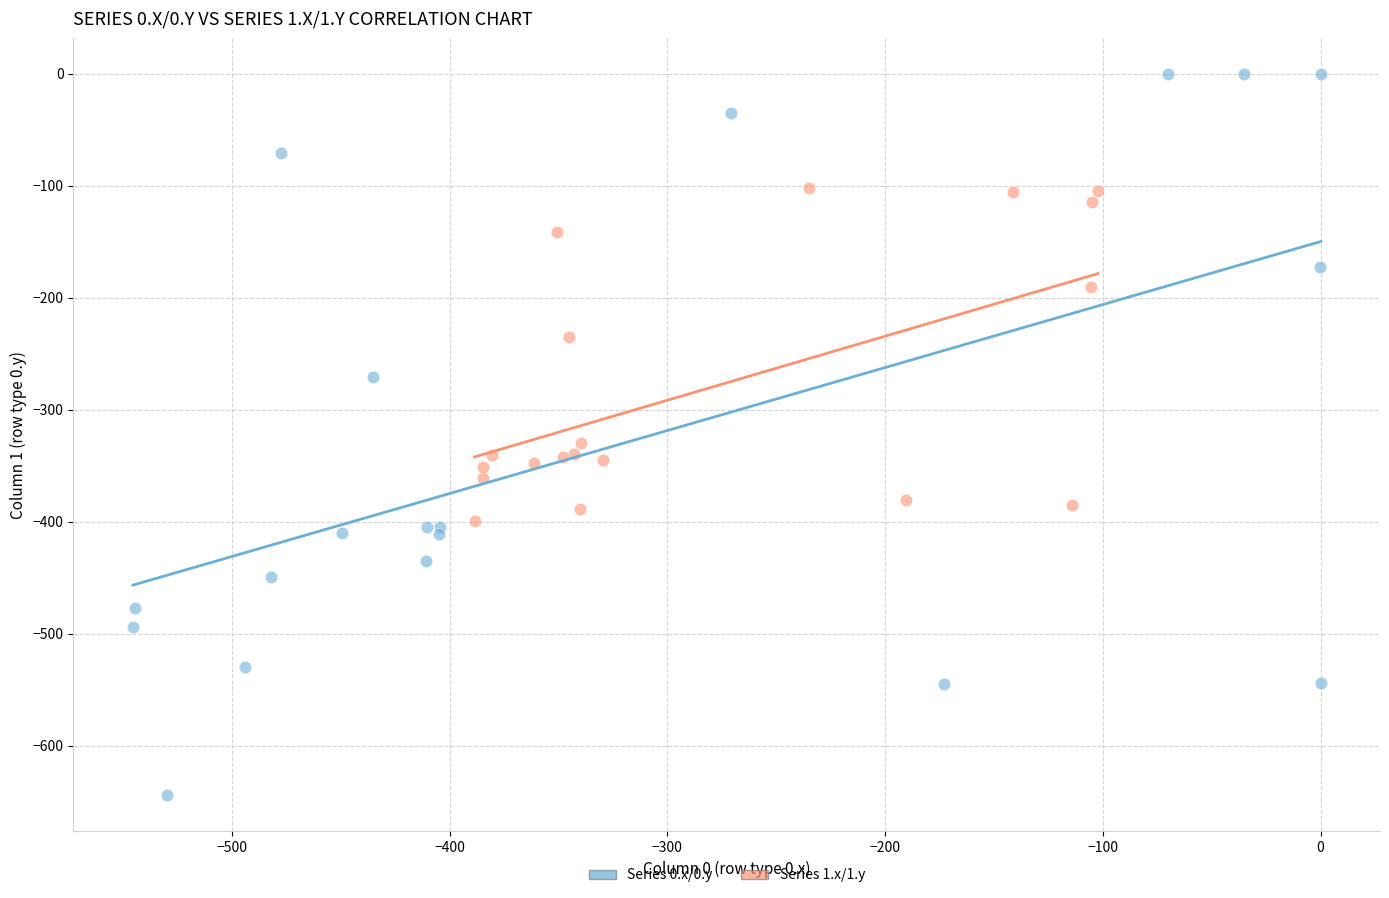

Which series reaches the minimum Y coordinate?

Series 0.x/0.y